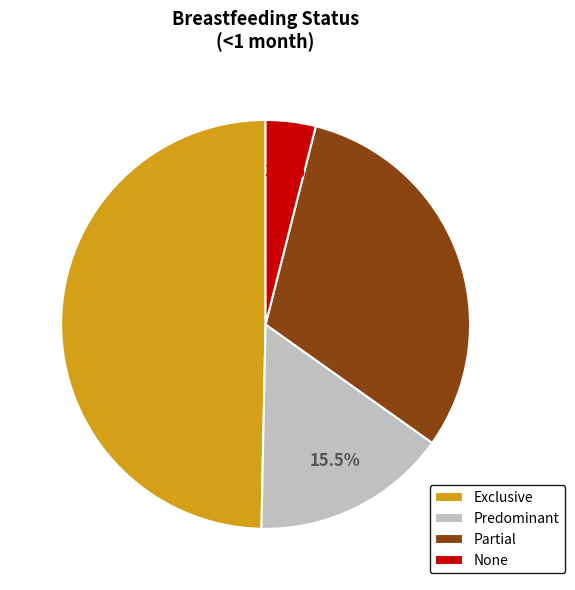

Between Predominant and None, which is larger?

Predominant